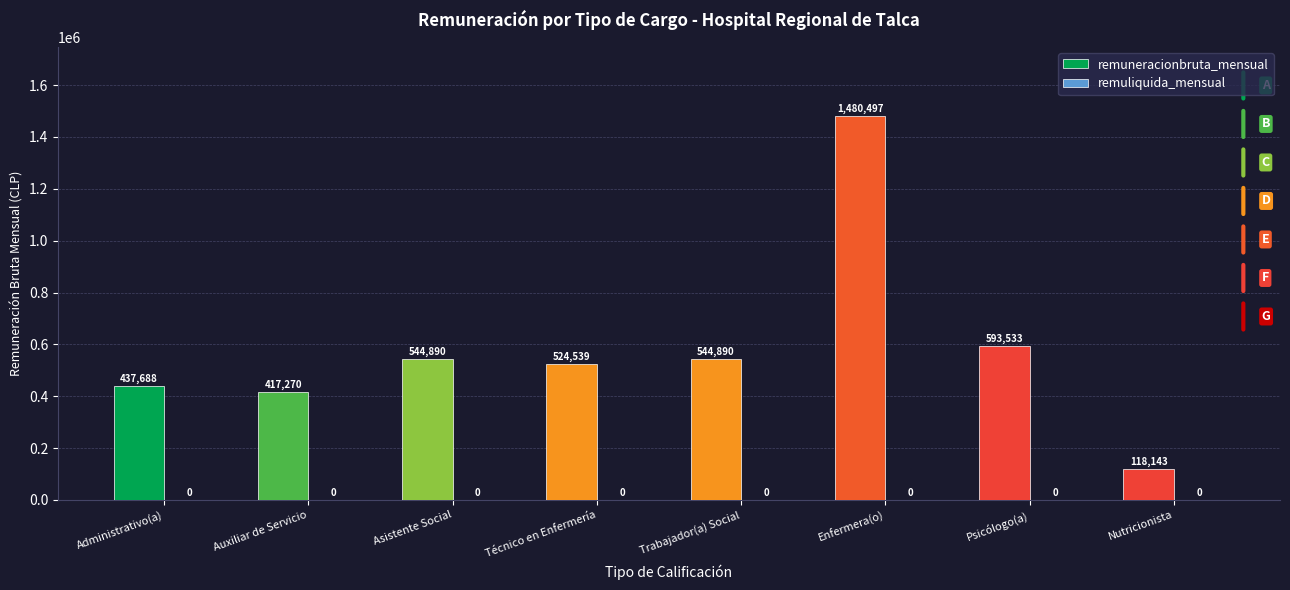

What is the average value?

582681